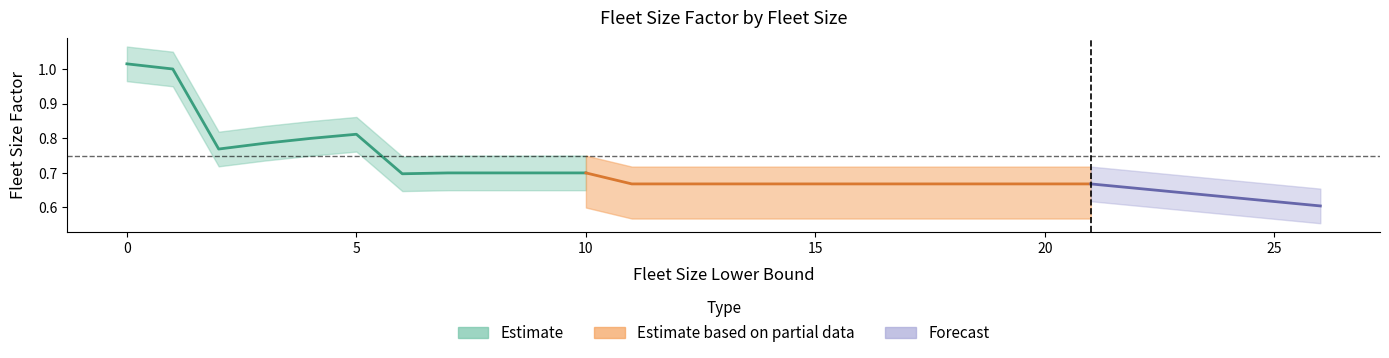

What is the sum of the Factor Upper Band values at 16 and 5?

1.6